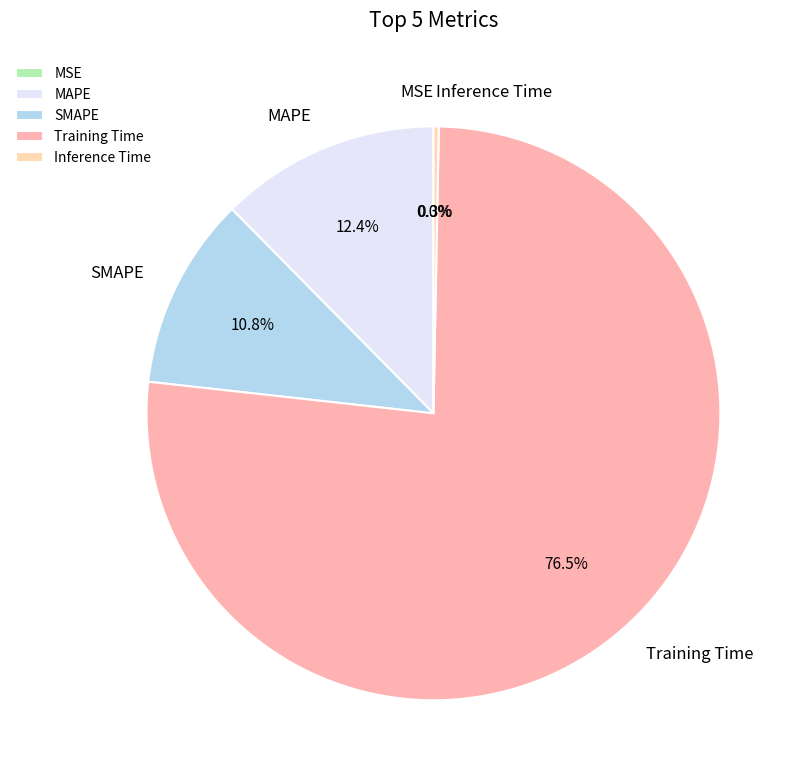

Does any single category account for the majority?

Yes